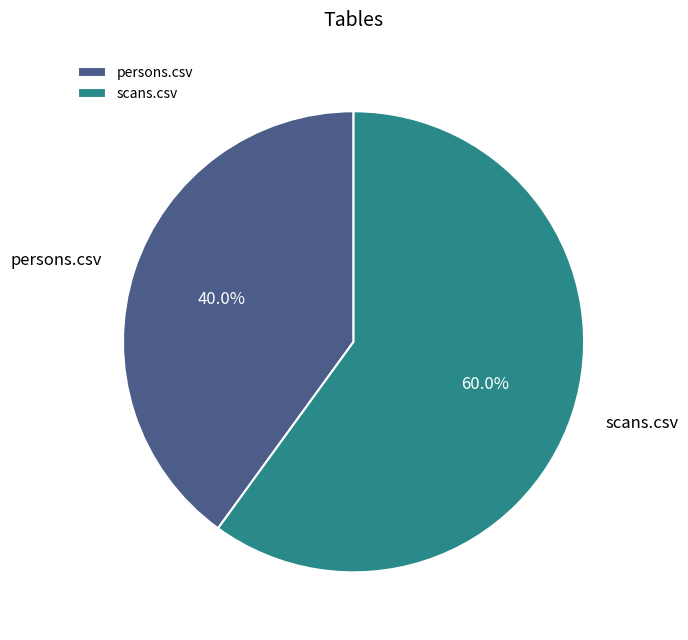

Does any single category account for the majority?

Yes